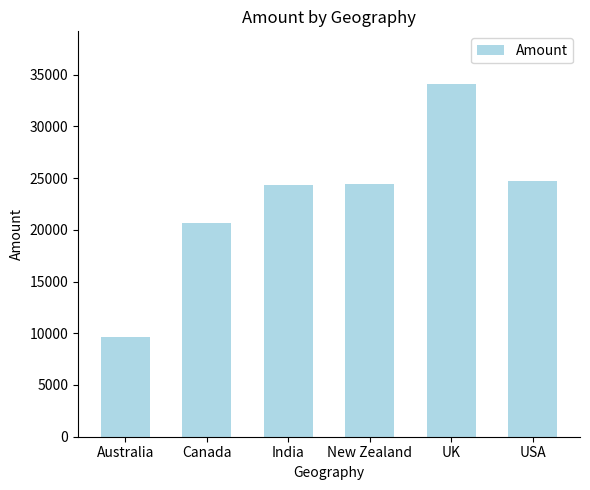

Is it true that the value at USA is 24699?

True